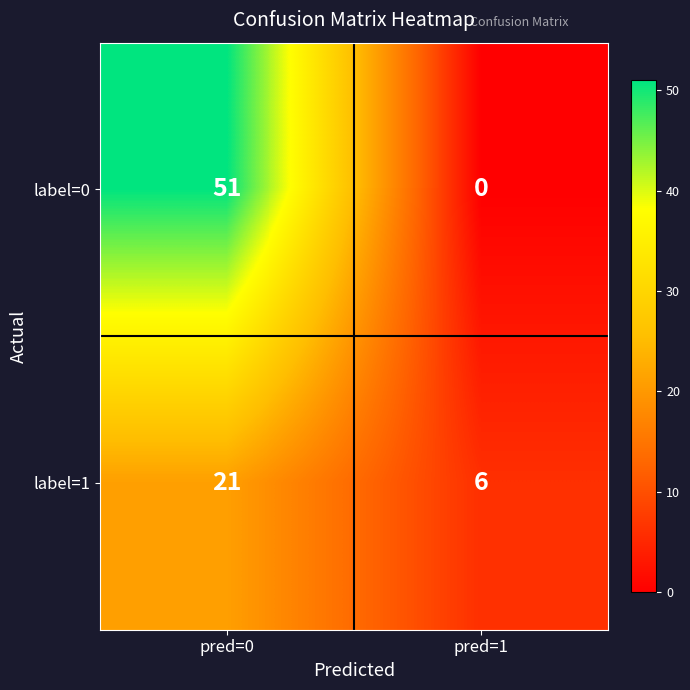

Reading left to right, transcribe all the data shown in this chart.

label=0: pred=0=51	pred=1=0
label=1: pred=0=21	pred=1=6